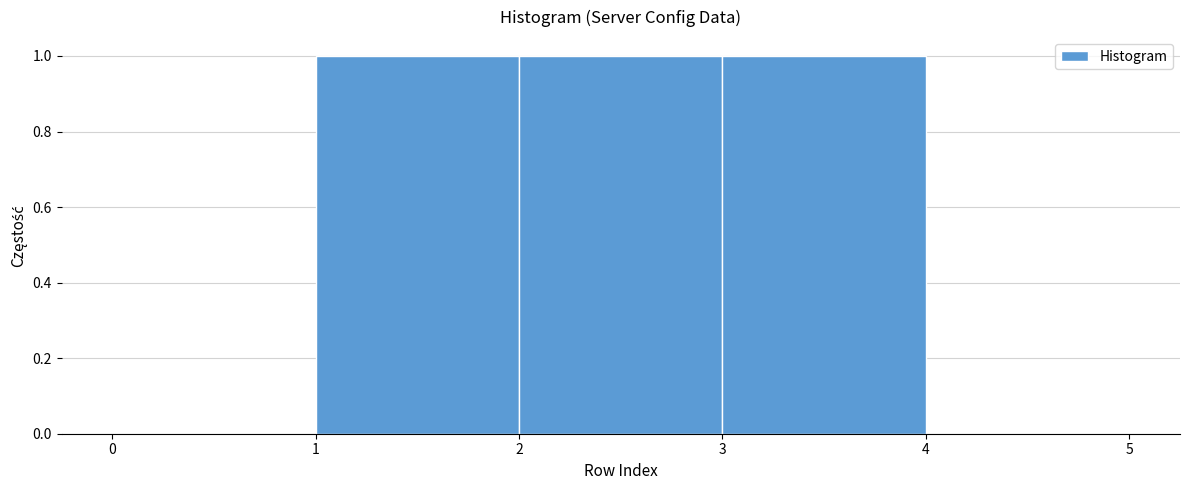

Reading left to right, list every bar in this chart as the range it spans on the x-axis followed by its height. The values are not printed on the chart, so give them approximately, as read against the axis.

0 to 1: 0
1 to 2: 1
2 to 3: 1
3 to 4: 1
4 to 5: 0